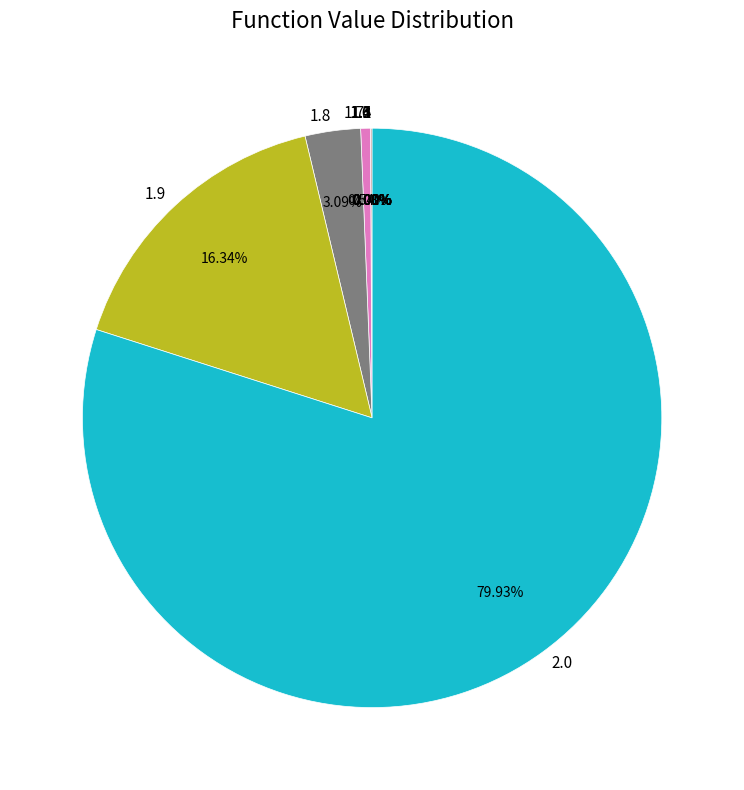

To the nearest percent, what is the difference between the largest and smallest slice percentages?

80%